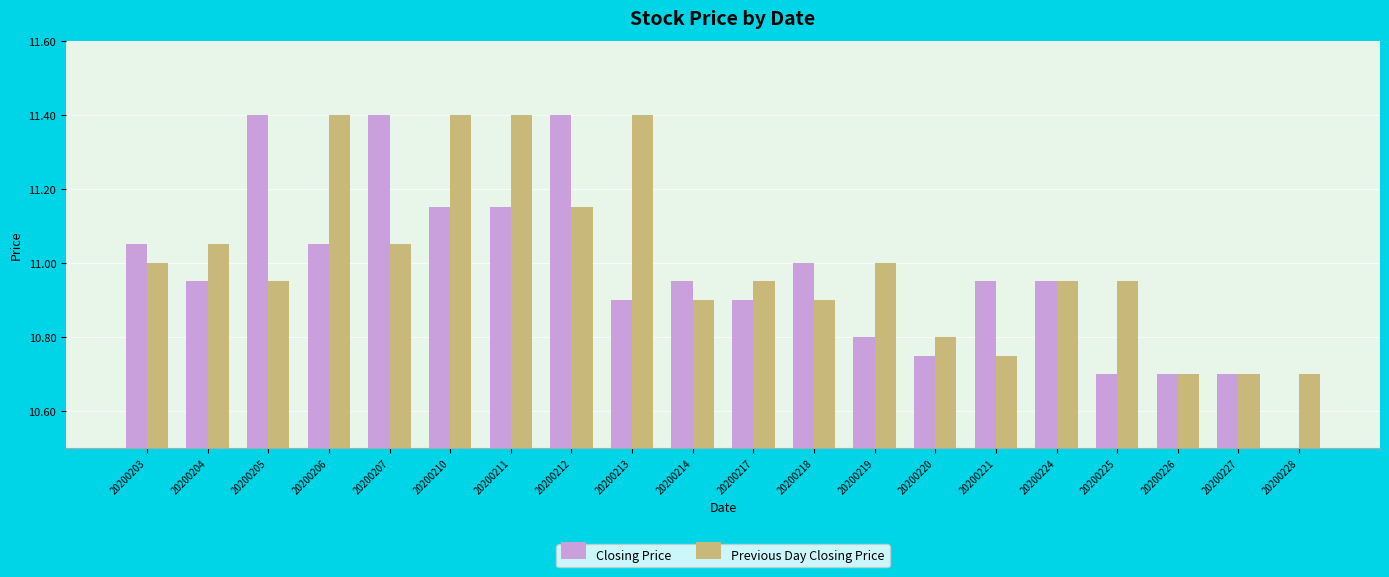

Is it true that Previous Day Closing Price equals 10.9 at 20200224?

True